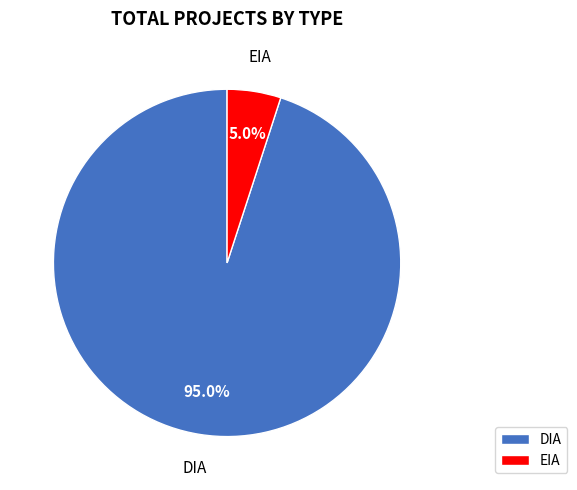

True or false: EIA accounts for 26% of the total.

False